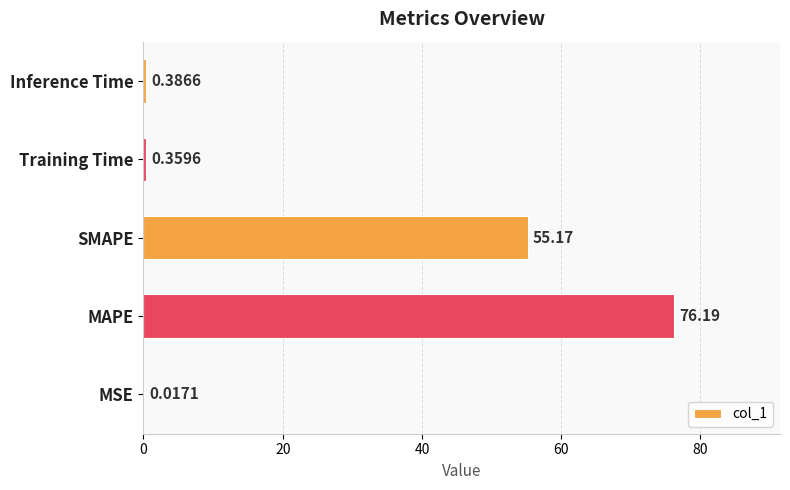

Count the number of data series in this chart.

1